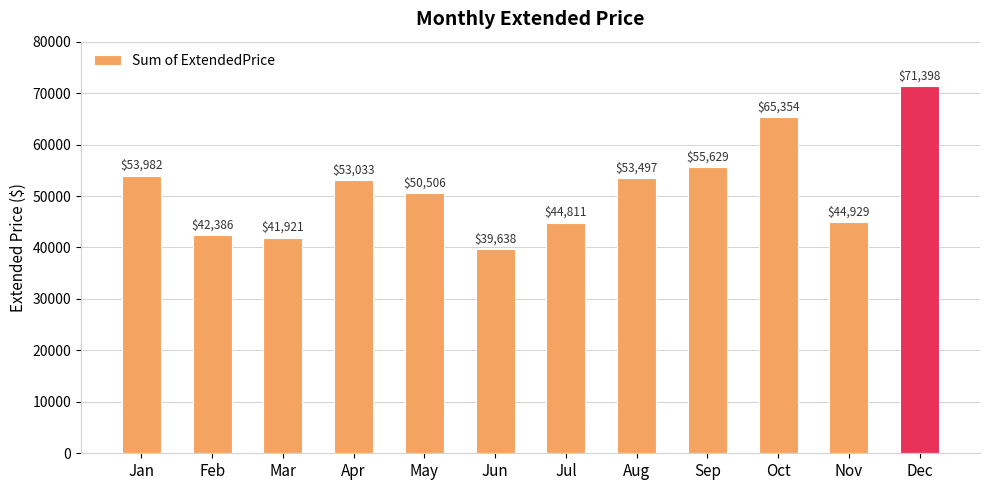

Rank the categories by value from highest to lowest.

Dec, Oct, Sep, Jan, Aug, Apr, May, Nov, Jul, Feb, Mar, Jun